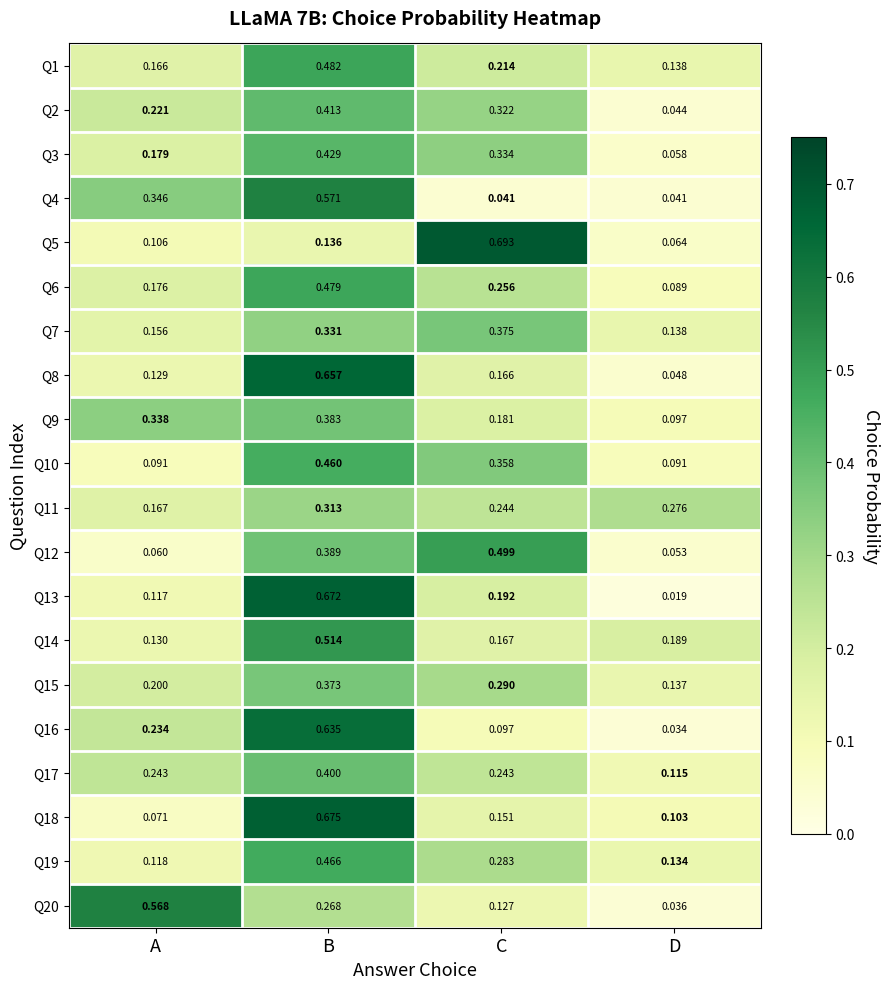

At which label is Q15 closest to 0?

D